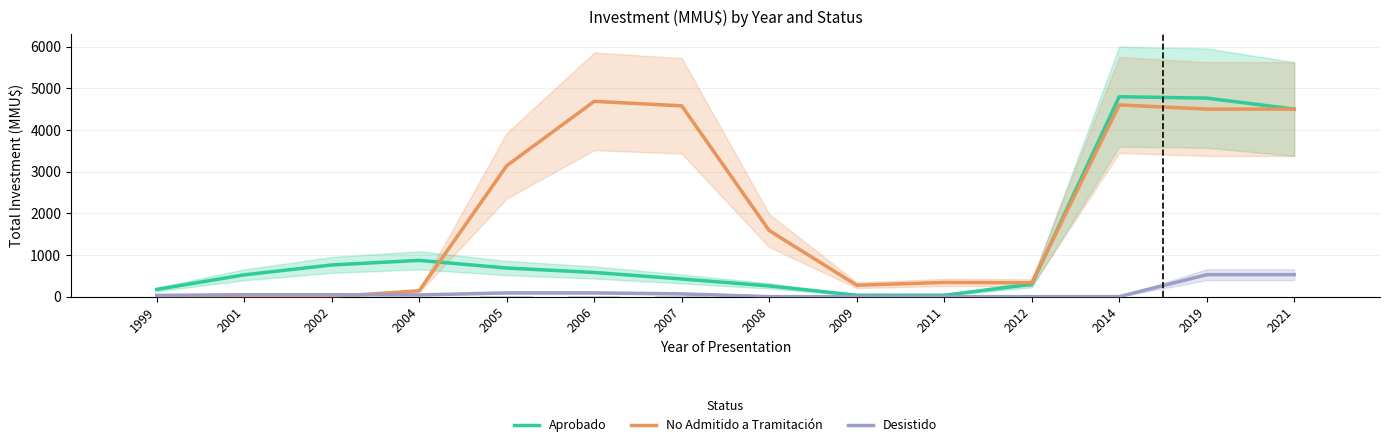

How many data points does each series have?

14